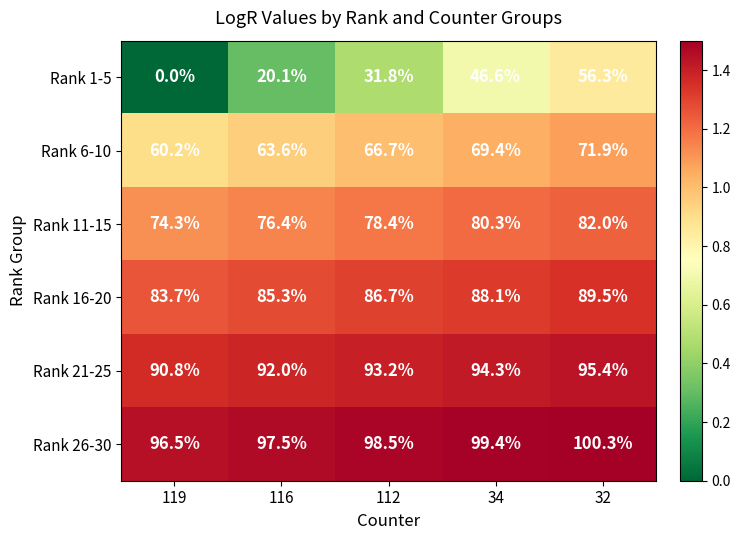

Which series changed the most between 119 and 32?

Rank 1-5